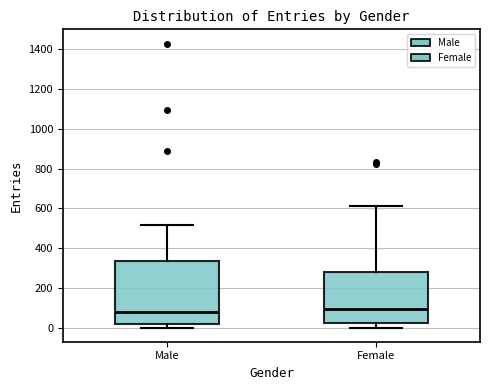

Reading left to right, transcribe this box plot: for each box, give where its median line is, the range the box spans, and where its two whiskers end, as read against the y-axis. The values are not printed on the chart, so give them approximately, as read against the axis.

Male: median 80, box 20 to 340, whiskers 0 to 520
Female: median 100, box 20 to 280, whiskers 0 to 620